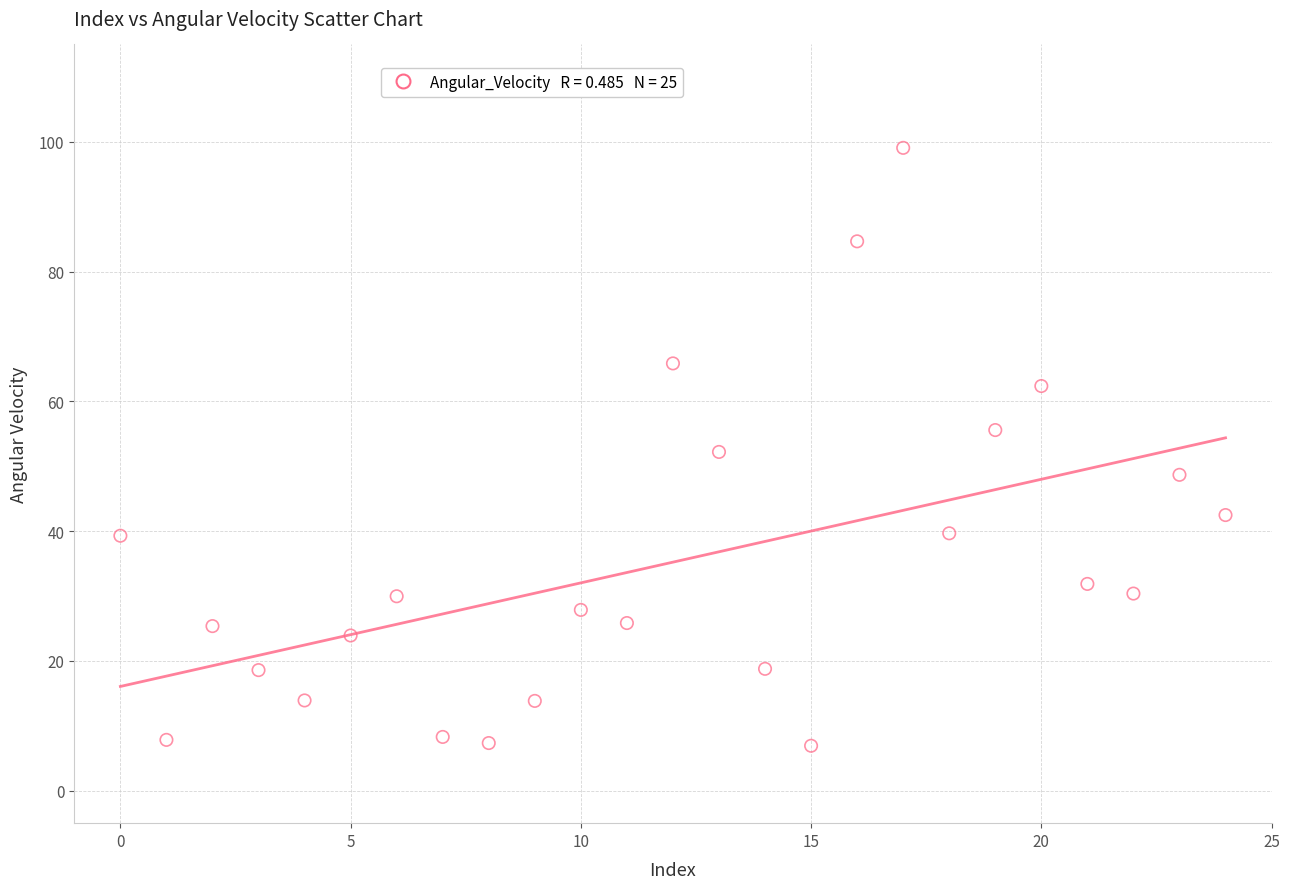

What is the range of Y values (max minus min)?

92.1